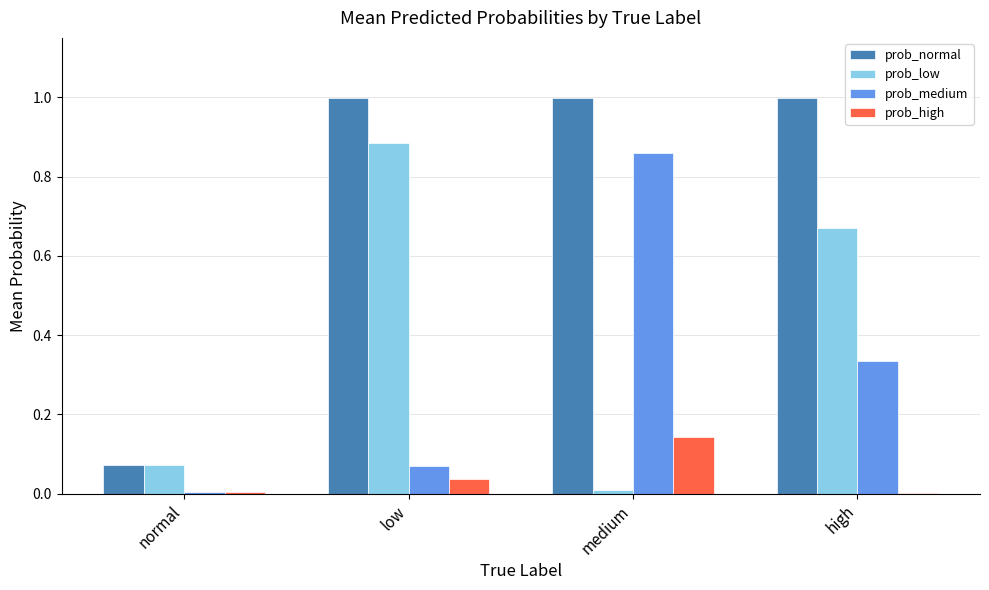

Is the value of prob_normal at high greater than the value of prob_high at normal?

Yes